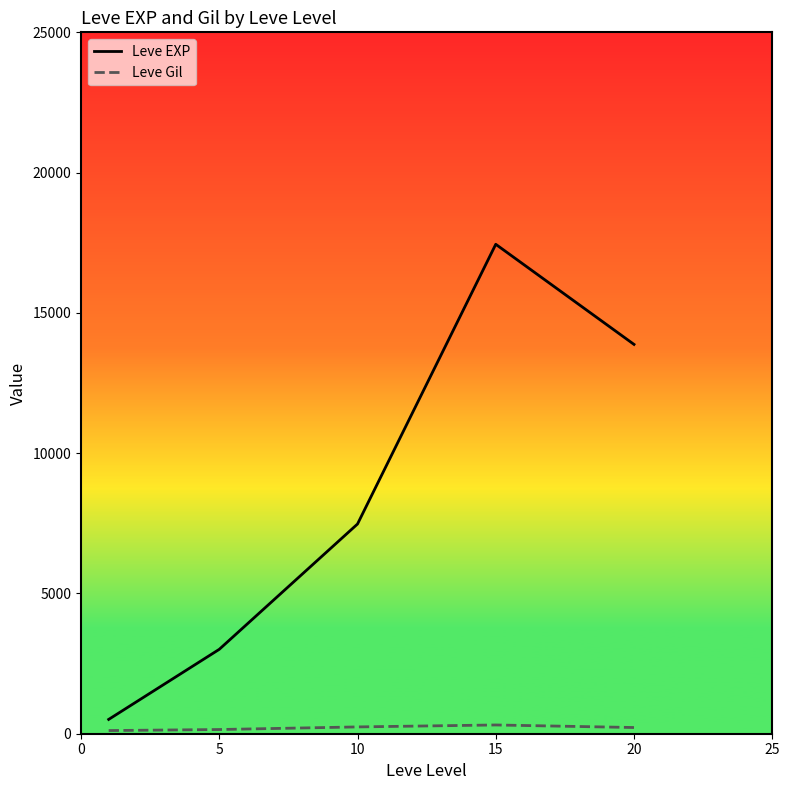

What is the difference between the second highest and minimum values in the Leve Gil series?

129.5